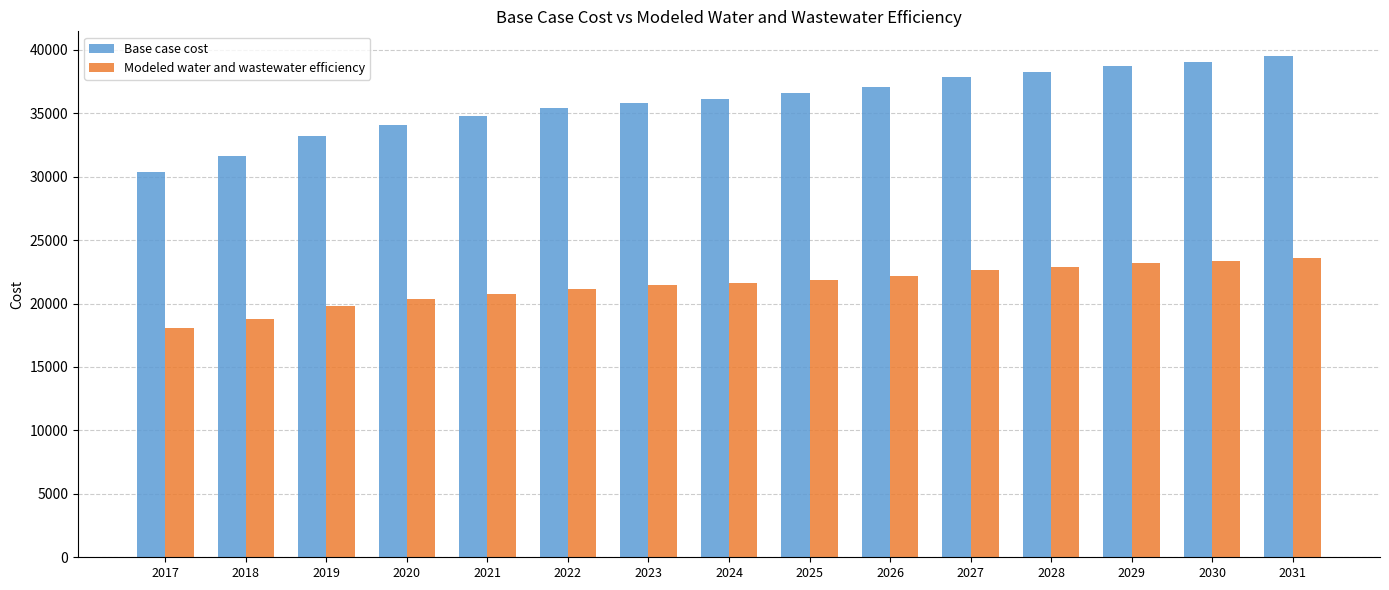

Read the Base case cost value at 2023.

35835.1